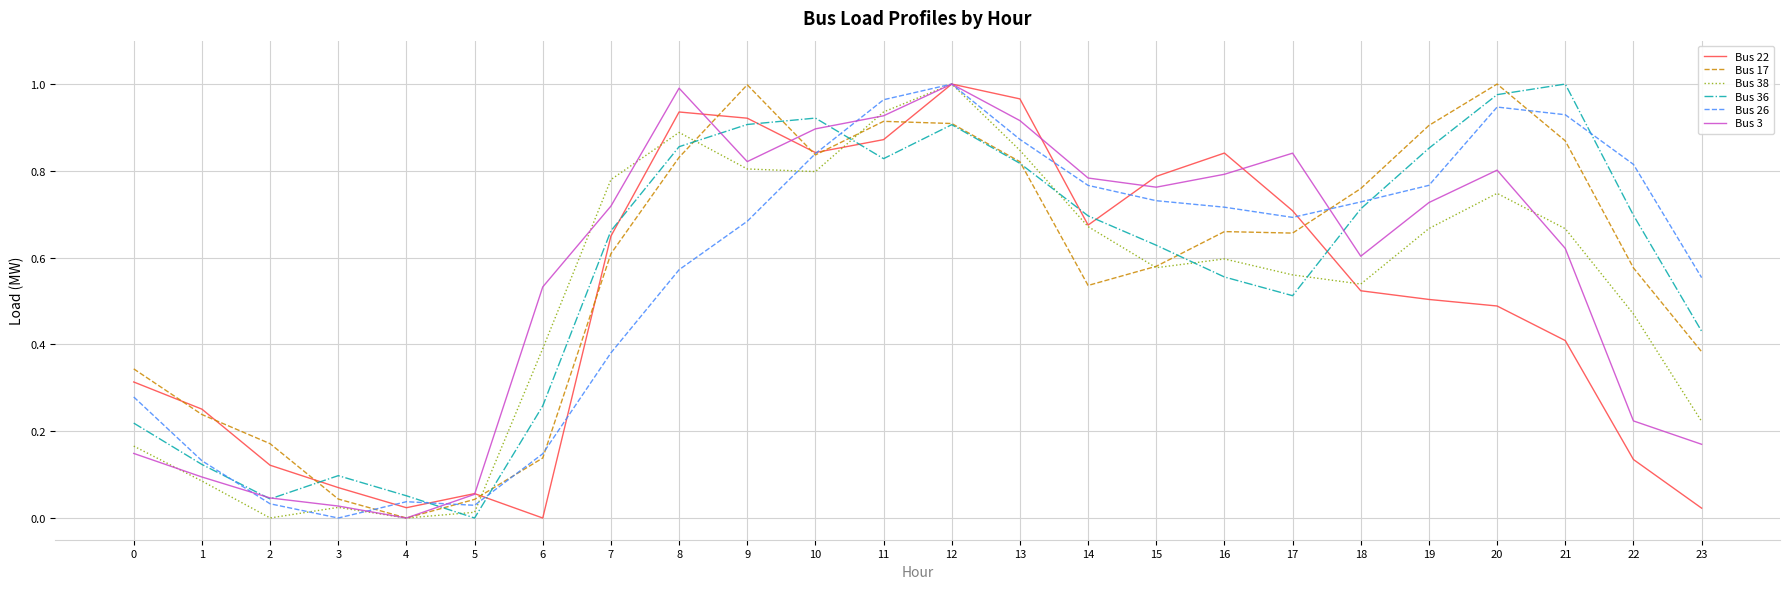

Does the chart have visible grid lines?

Yes